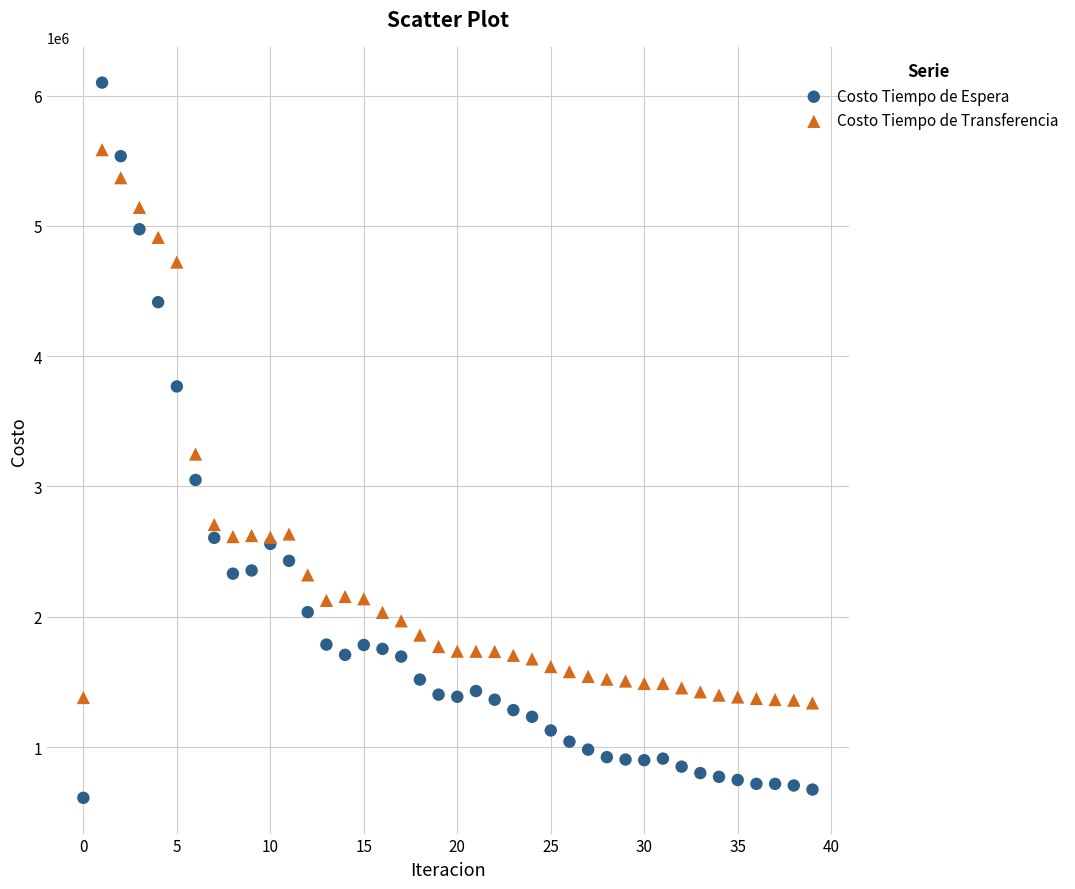

Which series reaches the minimum Y coordinate?

Costo Tiempo de Espera